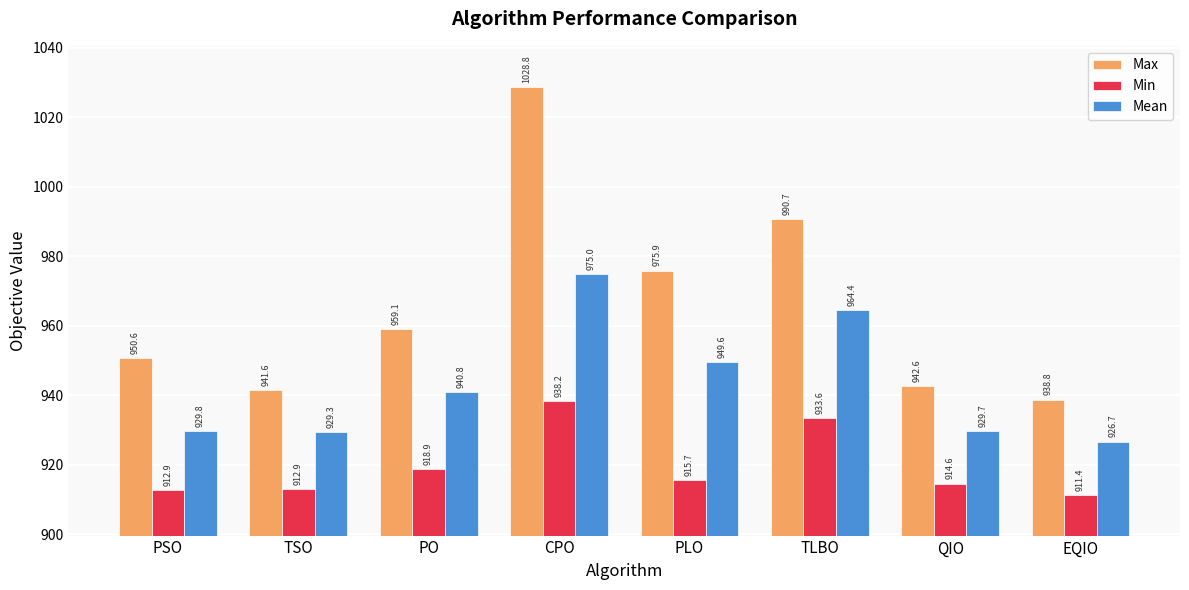

List the series in order of their peak value, lowest first.

Min, Mean, Max